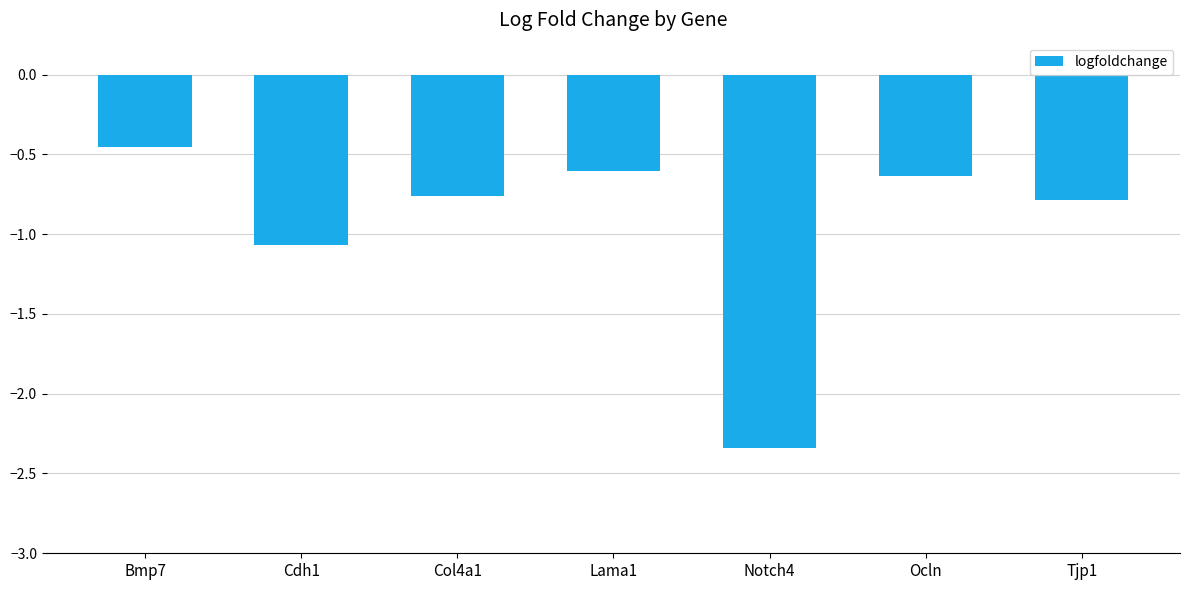

Which label corresponds to the largest value in the chart?

Bmp7